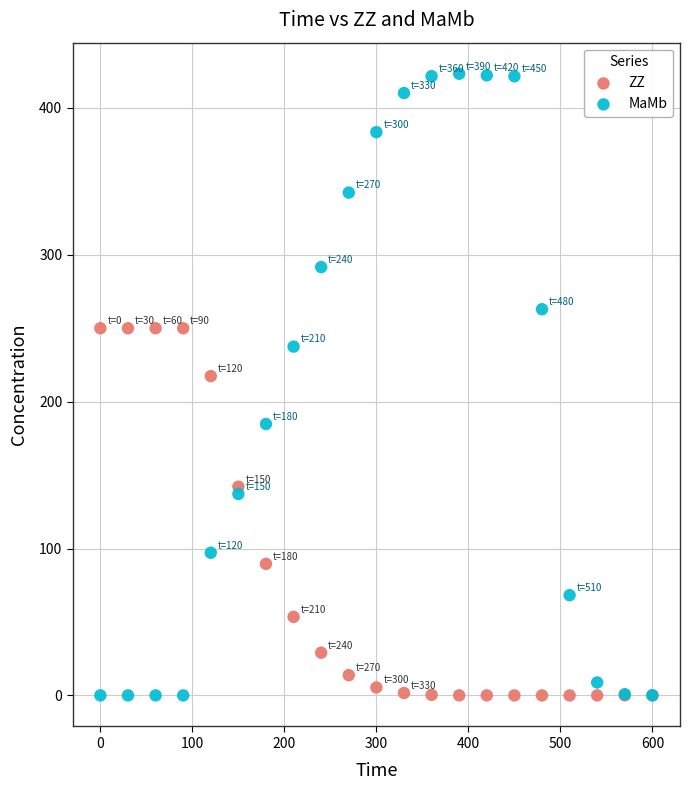

Which series reaches the maximum Y coordinate?

MaMb